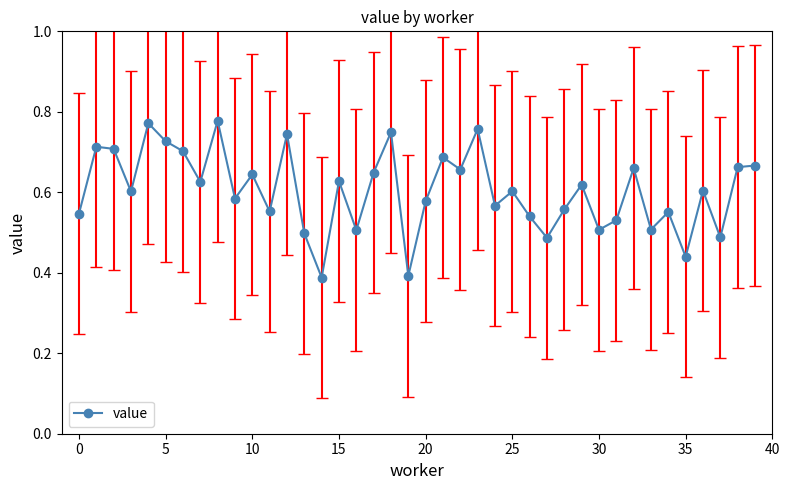

True or false: the data has more than 2 interior local peaks.

True